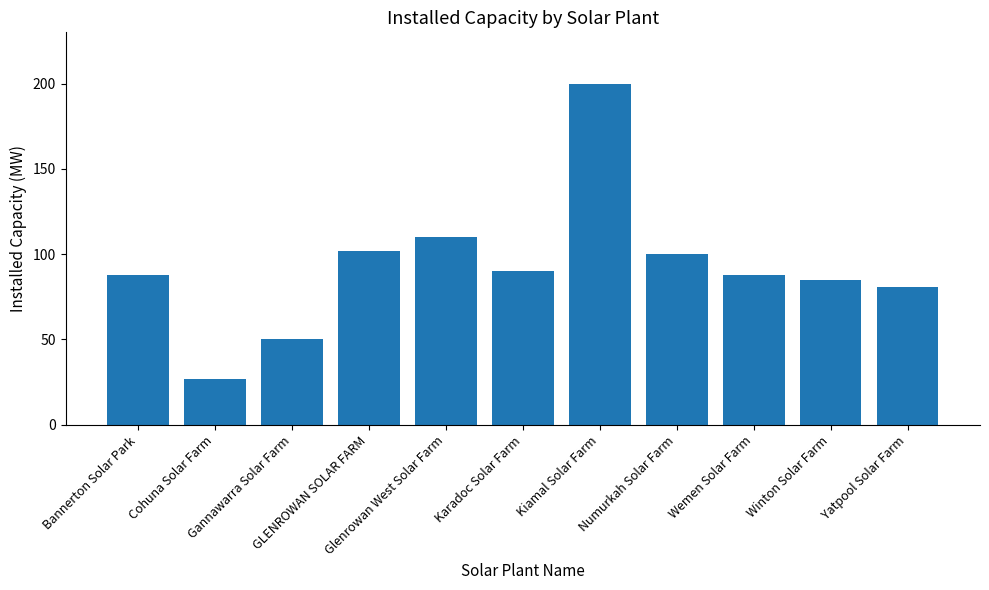

What is the value of the 8th bar from the left?

100